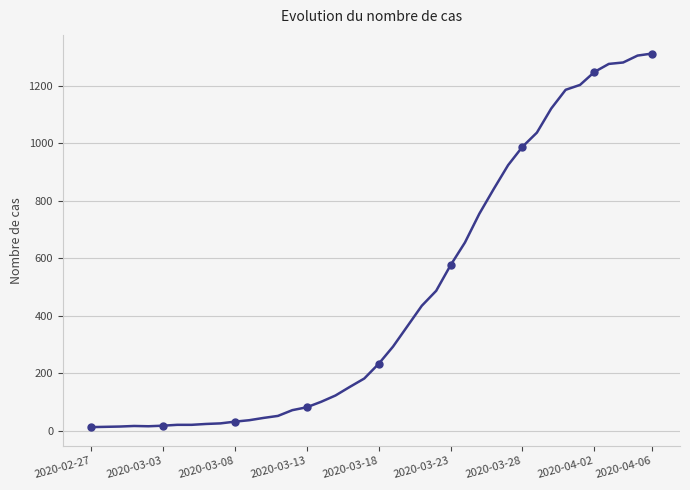

What is the change in value from 13 to 34?

+1151